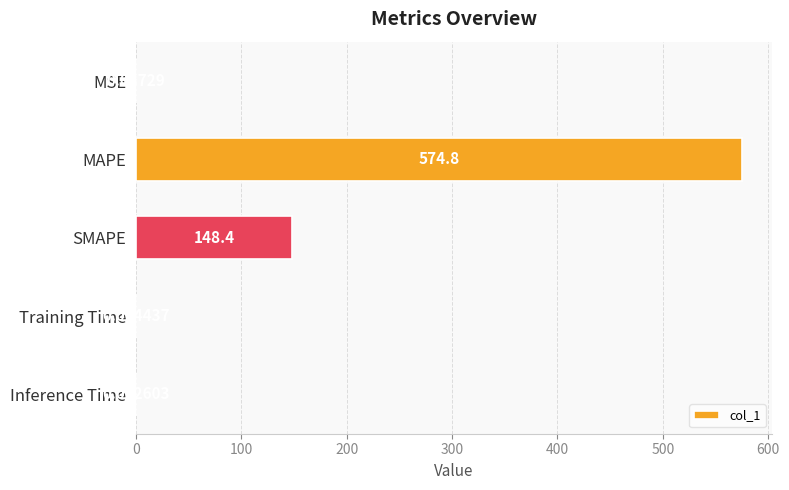

Which category has the highest value across all series?

MAPE